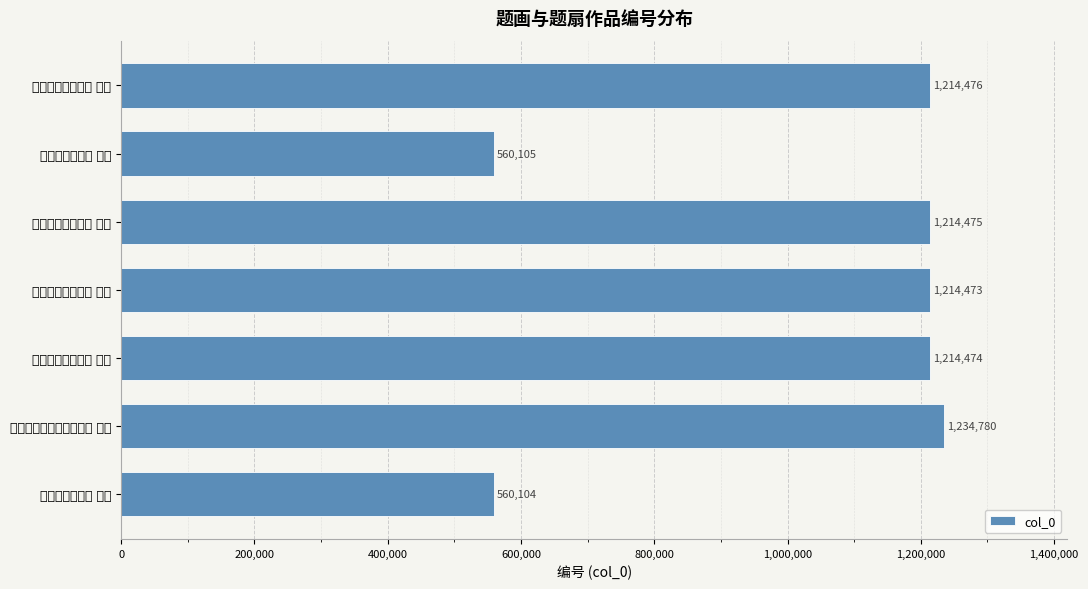

What is the minimum value shown in the chart?

560104